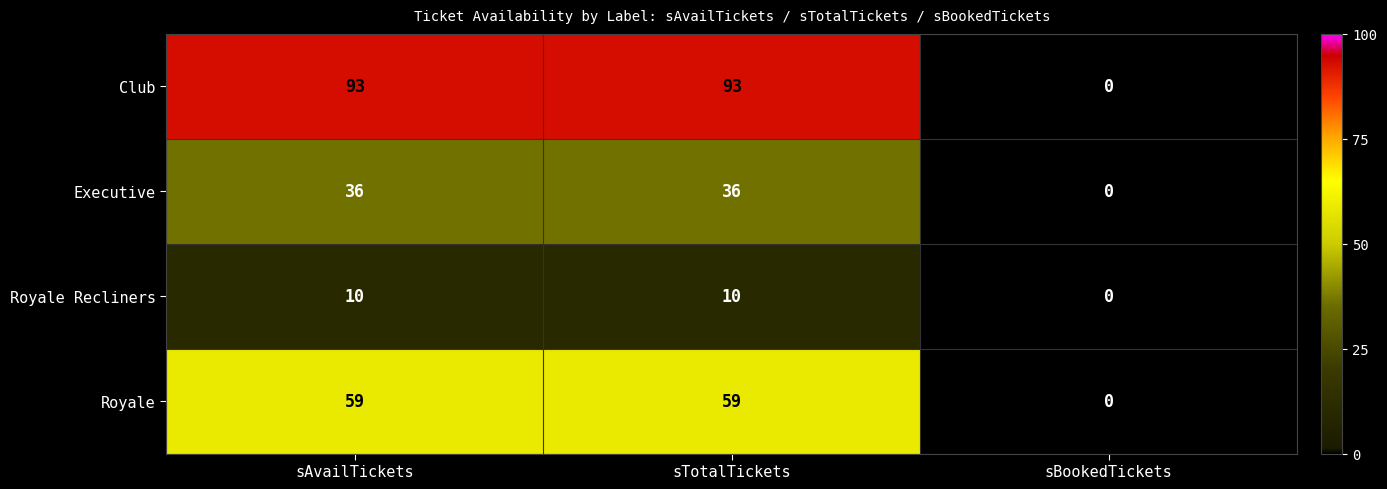

Reading left to right, extract all data points from this chart.

Club: sAvailTickets=93	sTotalTickets=93	sBookedTickets=0
Executive: sAvailTickets=36	sTotalTickets=36	sBookedTickets=0
Royale Recliners: sAvailTickets=10	sTotalTickets=10	sBookedTickets=0
Royale: sAvailTickets=59	sTotalTickets=59	sBookedTickets=0